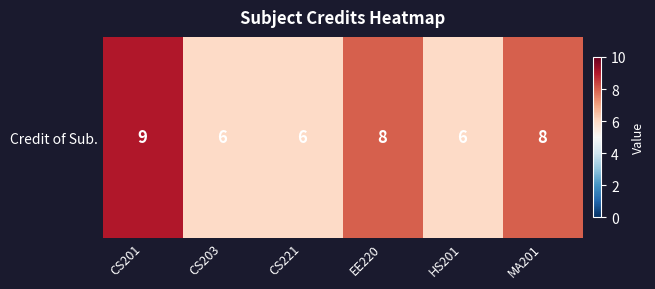

How many values are between 6 and 8?

5